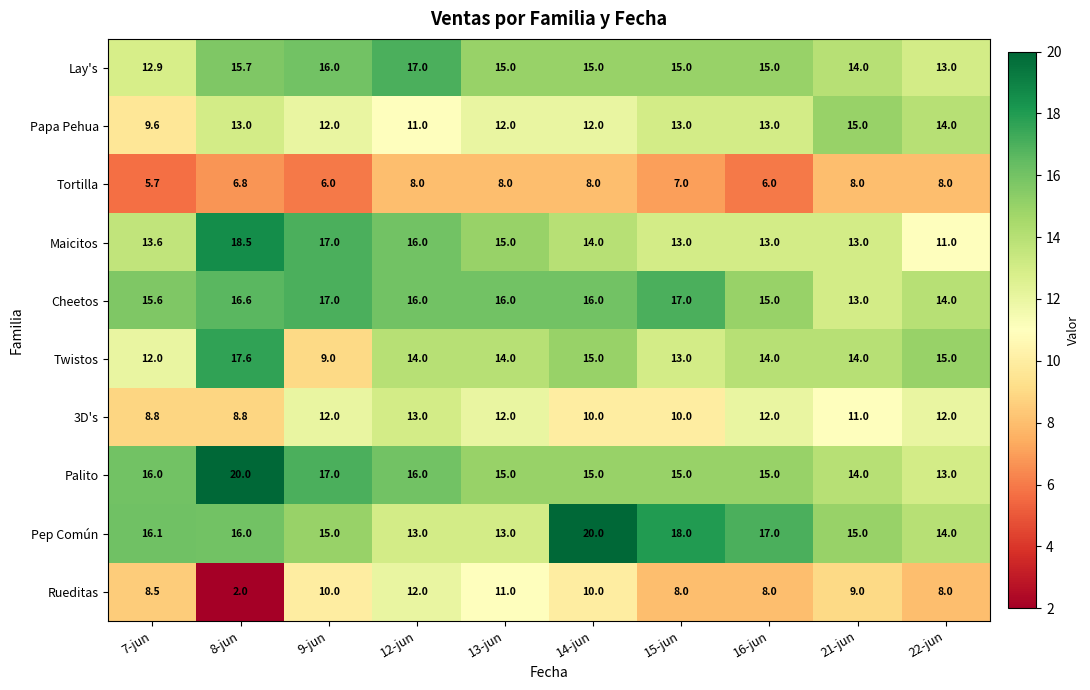

What is the difference between the second highest and second lowest values in the Palito series?

3.0